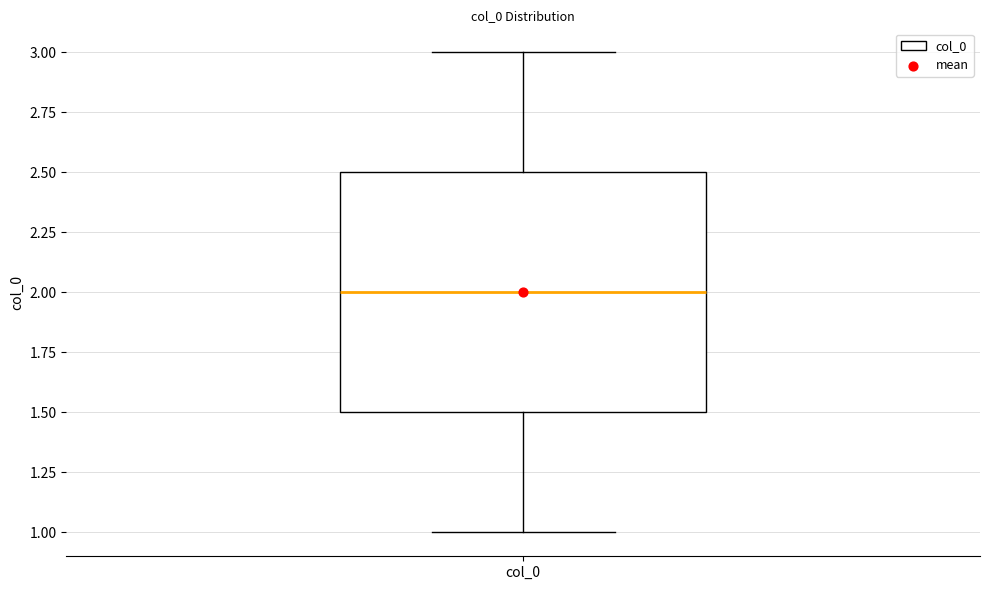

Transcribe this box plot: give where the median line is, the range the box spans, and where the two whiskers end, as read against the y-axis. The values are not printed on the chart, so give them approximately, as read against the axis.

median 2.0, box 1.5 to 2.5, whiskers 1.0 to 3.0